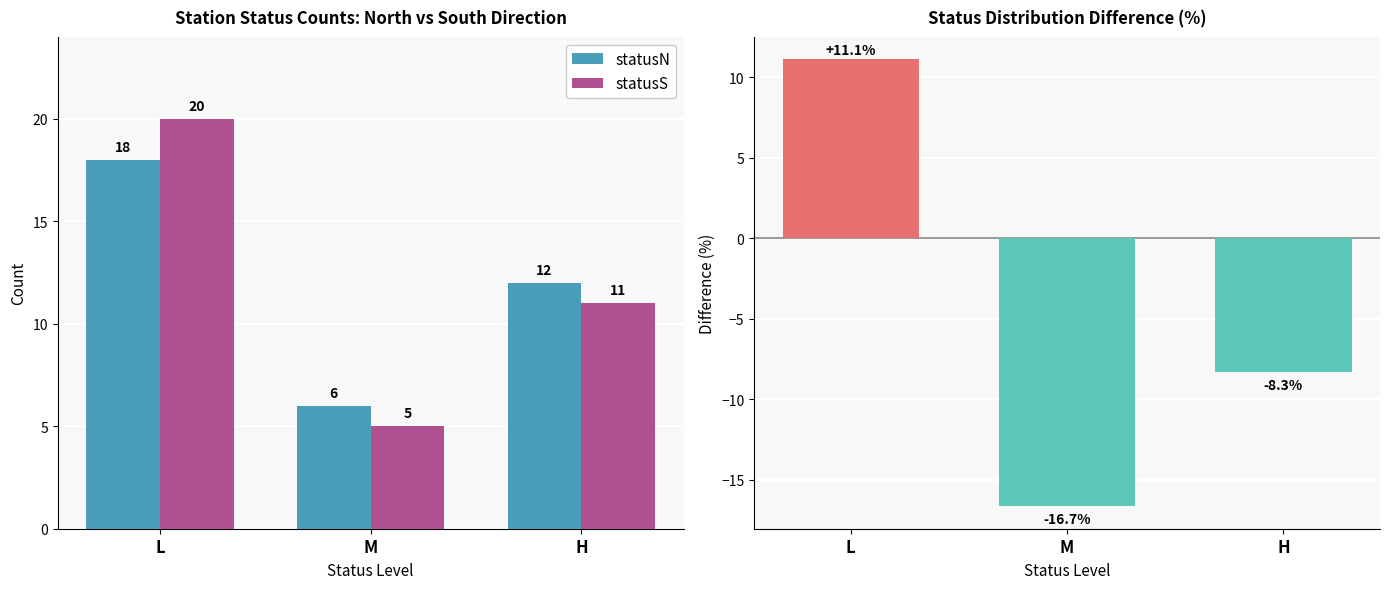

Which series has the widest spread of values?

statusS